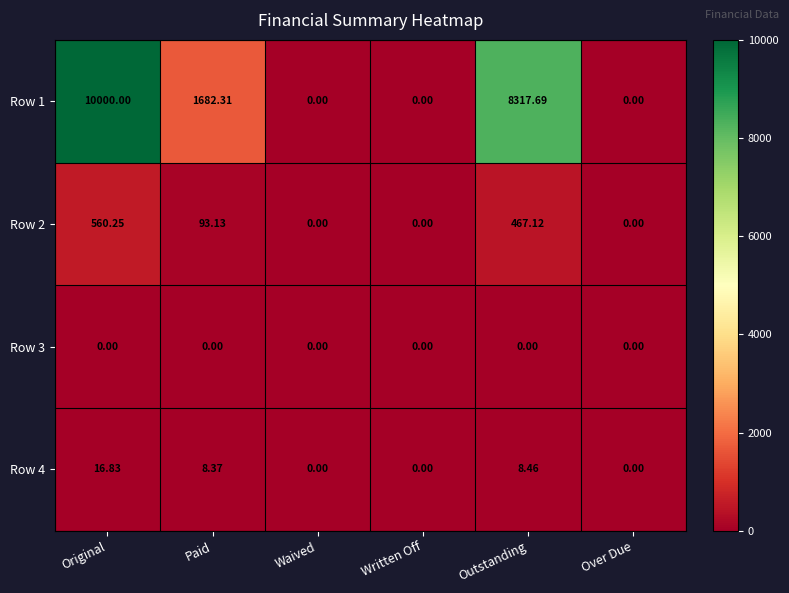

At which category is the sum across all series the highest?

Original